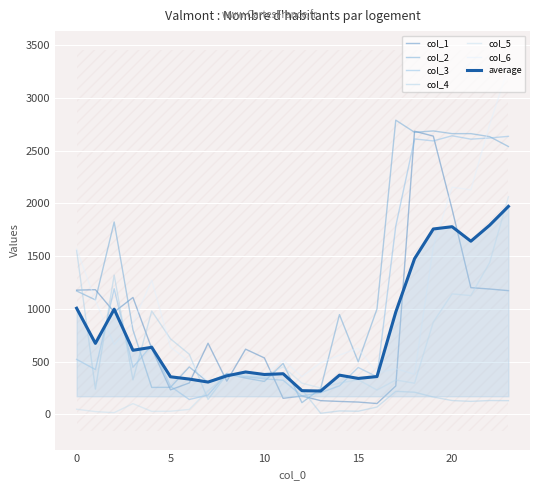

Reading left to right, list all the values displayed in this chart.

col_1: 1177.4	1181.4	969.3	1107.7	624.0	231.8	297.1	673.6	314.0	617.4	534.5	151.3	173.6	129.2	121.8	115.8	101.9	268.5	2684.2	2638.0	1944.4	1200.8	1187.8	1172.4
col_2: 1169.1	1085.1	1823.3	800.0	254.7	256.0	448.8	304.2	382.6	343.3	311.3	482.1	110.3	242.6	945.1	497.6	999.6	2789.2	2674.0	2686.9	2661.4	2661.3	2633.0	2539.2
col_3: 520.6	424.2	1190.3	445.8	654.1	265.2	139.9	182.5	387.1	355.2	336.0	322.8	173.4	205.3	269.7	443.9	355.3	1784.7	2611.0	2592.4	2641.1	2608.9	2620.4	2635.6
col_4: 1553.8	239.0	1319.6	326.5	978.9	715.3	569.6	141.0	377.2	359.3	348.4	386.5	234.4	9.6	31.6	28.9	68.9	217.6	209.2	163.6	130.3	122.6	130.4	129.1
col_5: 47.8	25.2	15.4	100.8	27.4	28.9	46.0	224.2	367.4	363.5	360.8	450.1	295.4	248.9	296.6	327.5	230.0	325.0	294.4	875.3	1141.8	1125.5	1438.6	2062.5
col_6: 1566.2	1079.9	661.2	861.7	1272.3	635.9	502.5	307.5	357.5	367.6	373.2	513.8	356.3	488.2	561.5	626.1	391.2	432.4	379.6	1587.1	2153.4	2128.3	2746.9	3289.3